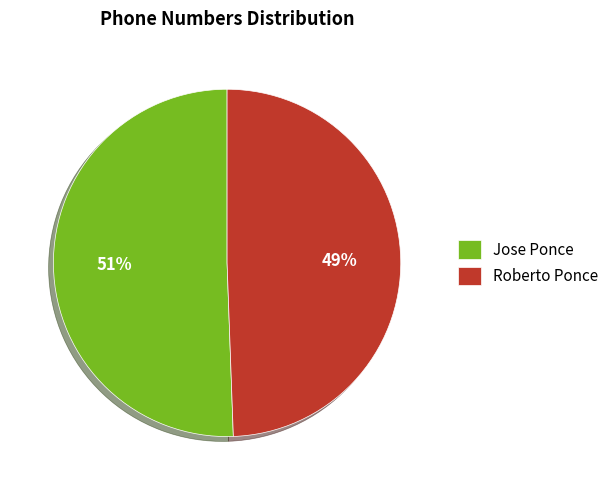

What is the ratio of the value at Jose Ponce to the value at Roberto Ponce?

1.0